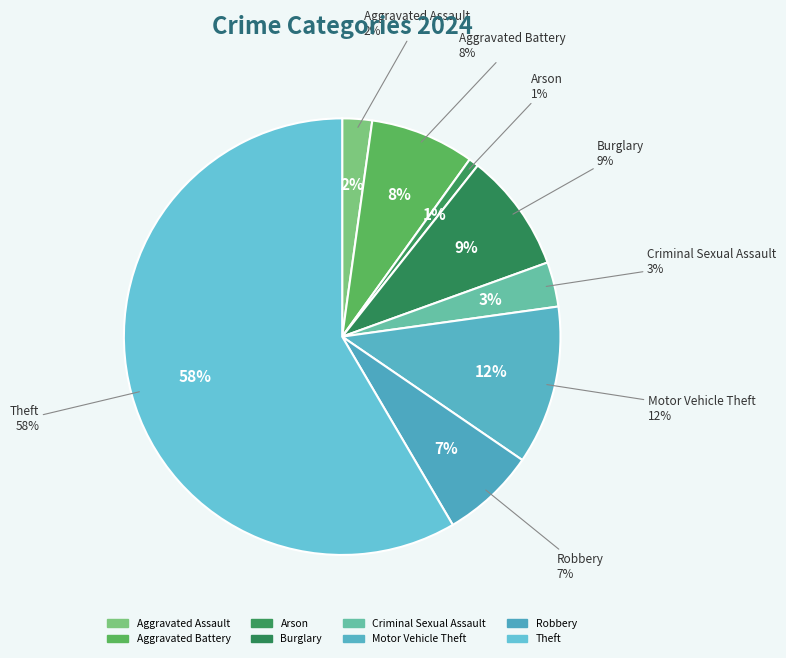

Is the sum of Arson and Criminal Sexual Assault greater than half?

No